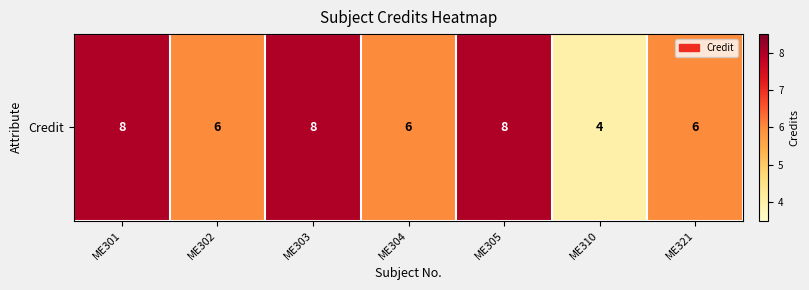

What is the ratio of the value at ME302 to the value at ME303?

0.8